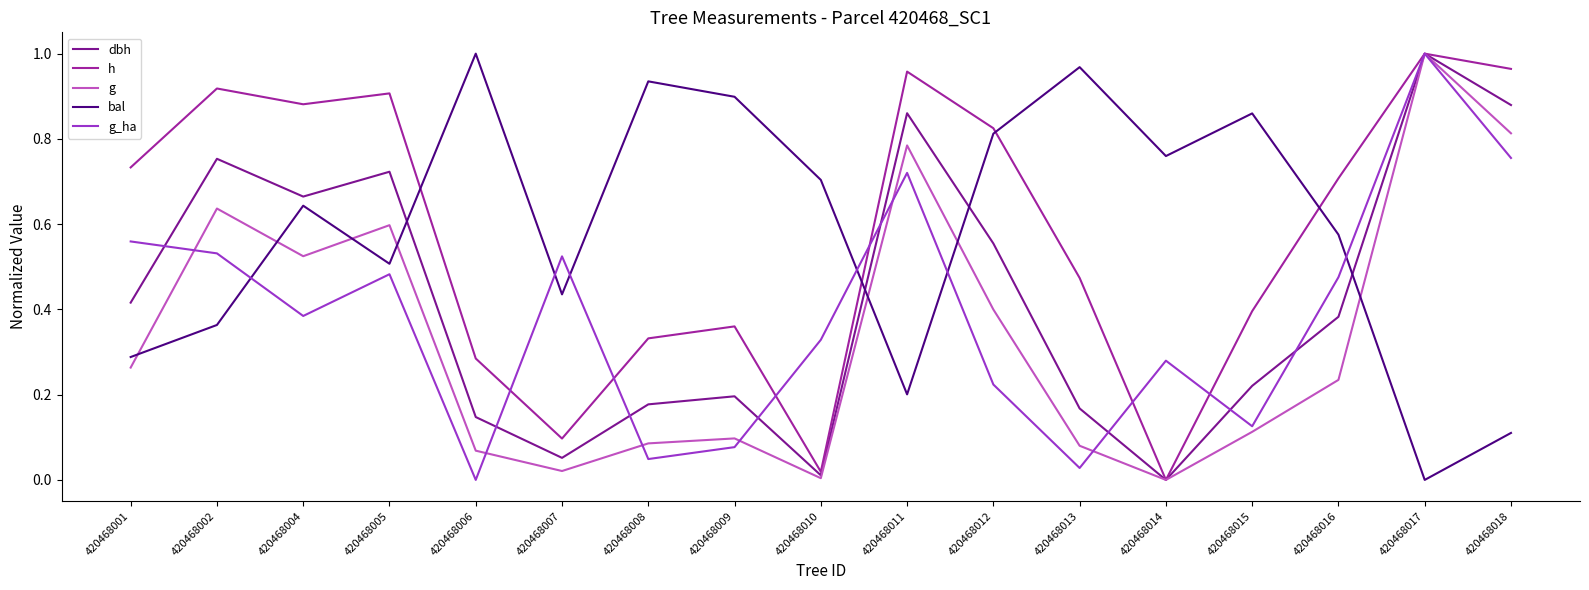

What is the sum of all h values?

9.9